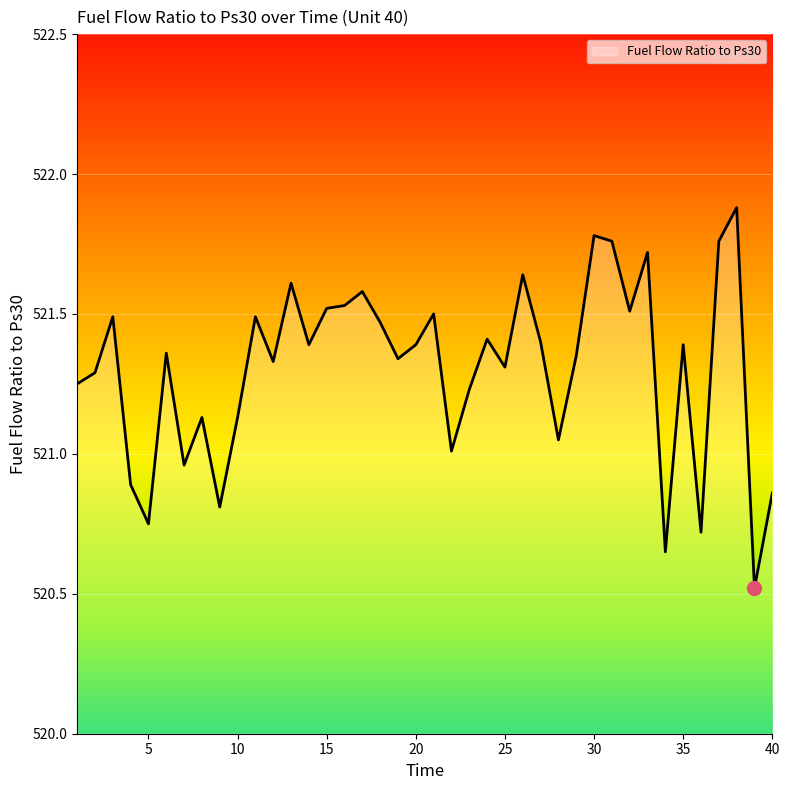

What is the maximum value shown in the chart?

521.9